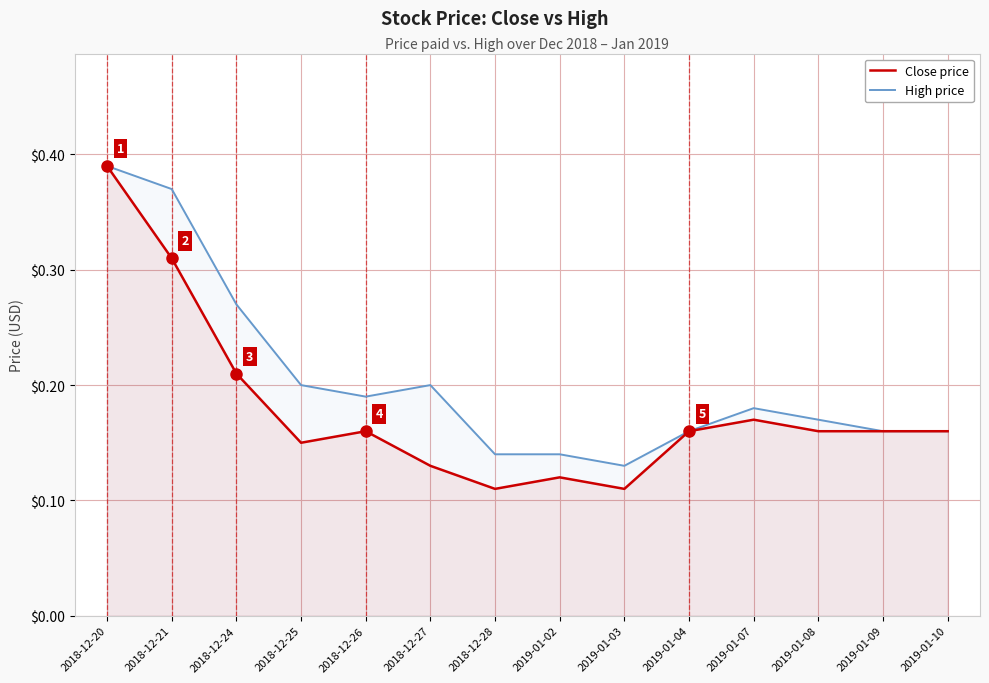

What is the average value of the Close price series?

0.2